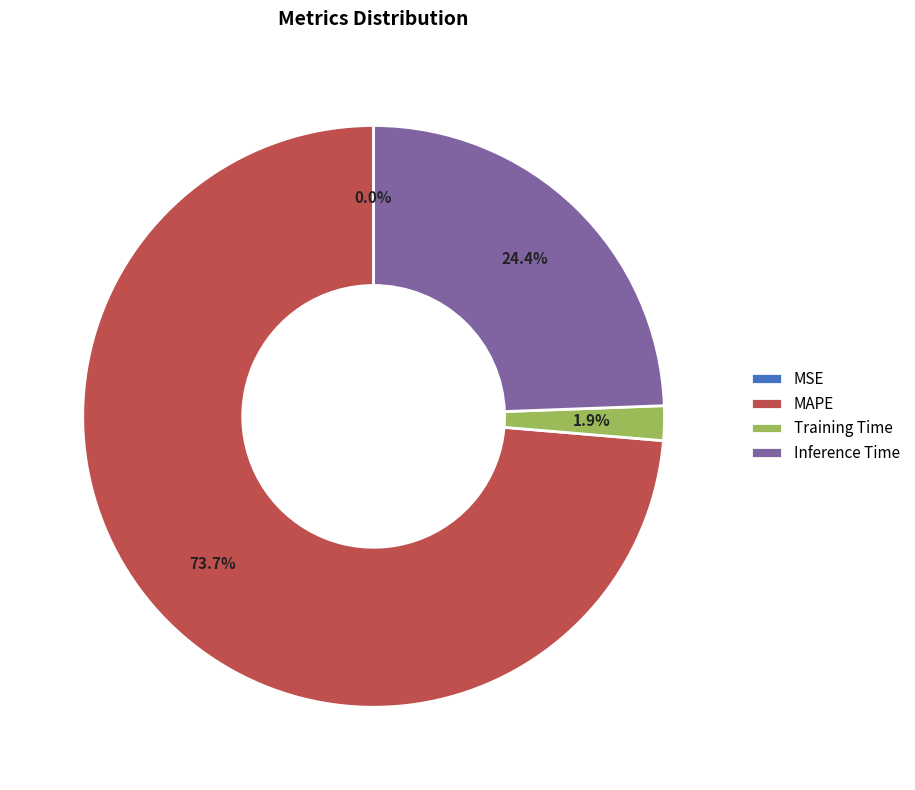

Which category has the biggest portion of the pie?

MAPE